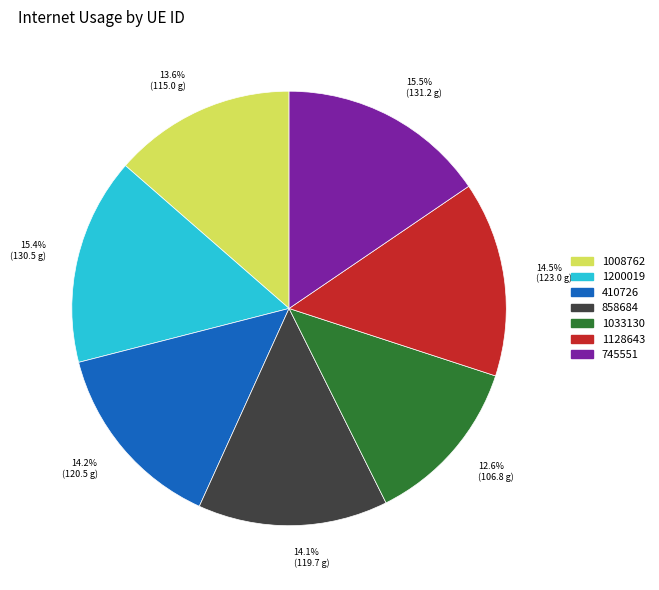

Is there a majority slice in this chart?

No